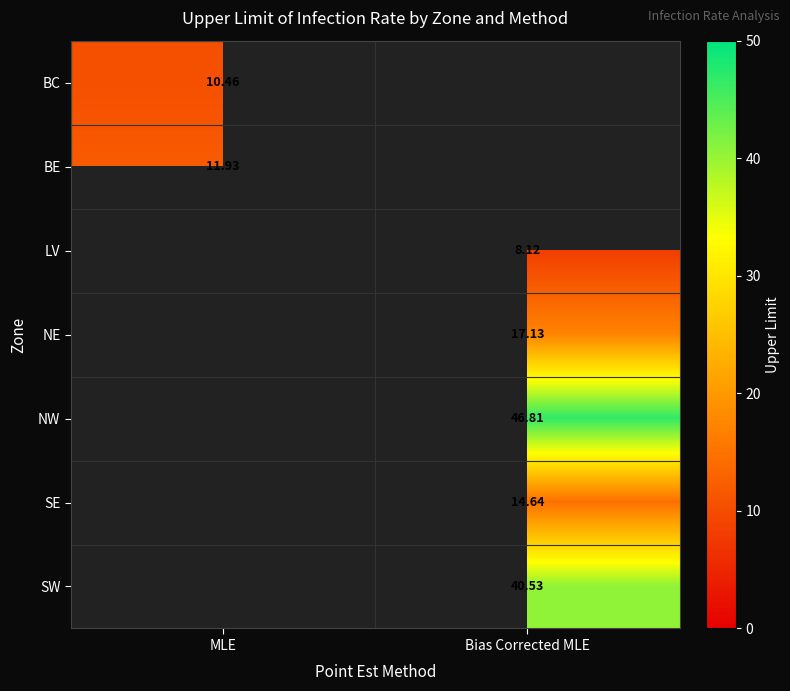

What is the smallest value displayed?

8.1